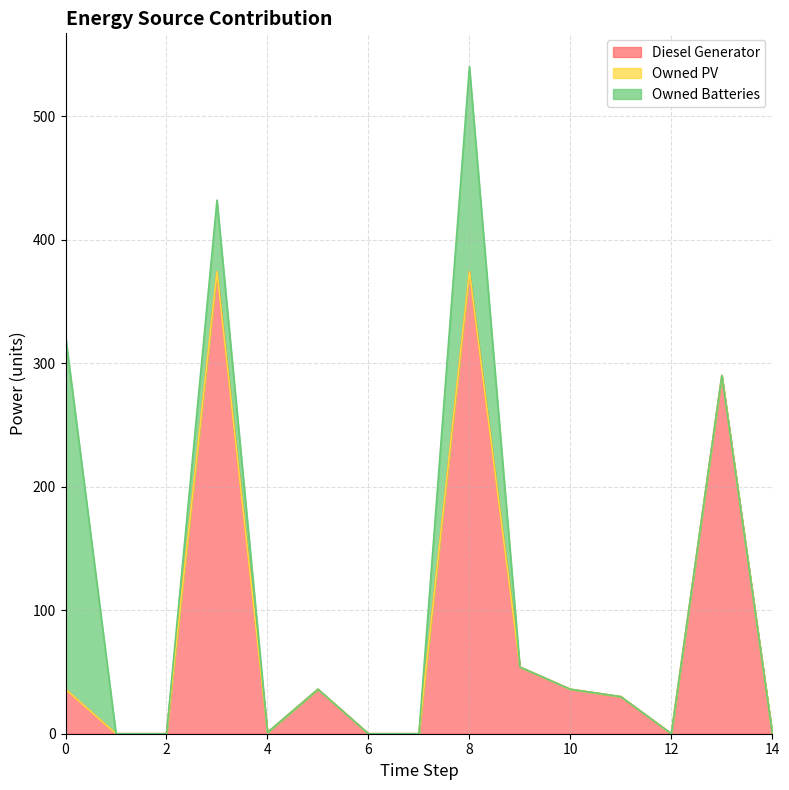

Which series has the largest range (max minus min)?

Diesel Generator